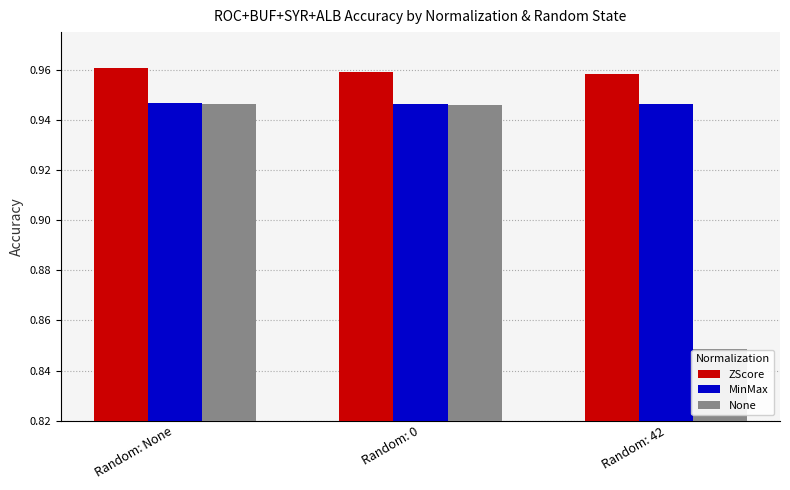

What is the label of the 3rd bar from the left?

Random: 42